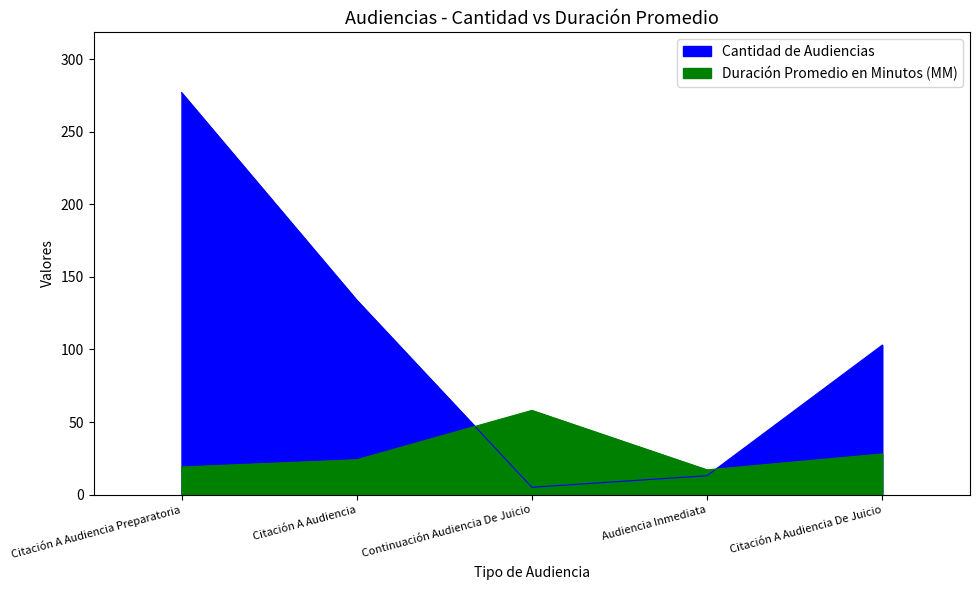

Rank the categories by Duración Promedio en Minutos (MM) value from lowest to highest.

Audiencia Inmediata, Citación A Audiencia Preparatoria, Citación A Audiencia, Citación A Audiencia De Juicio, Continuación Audiencia De Juicio